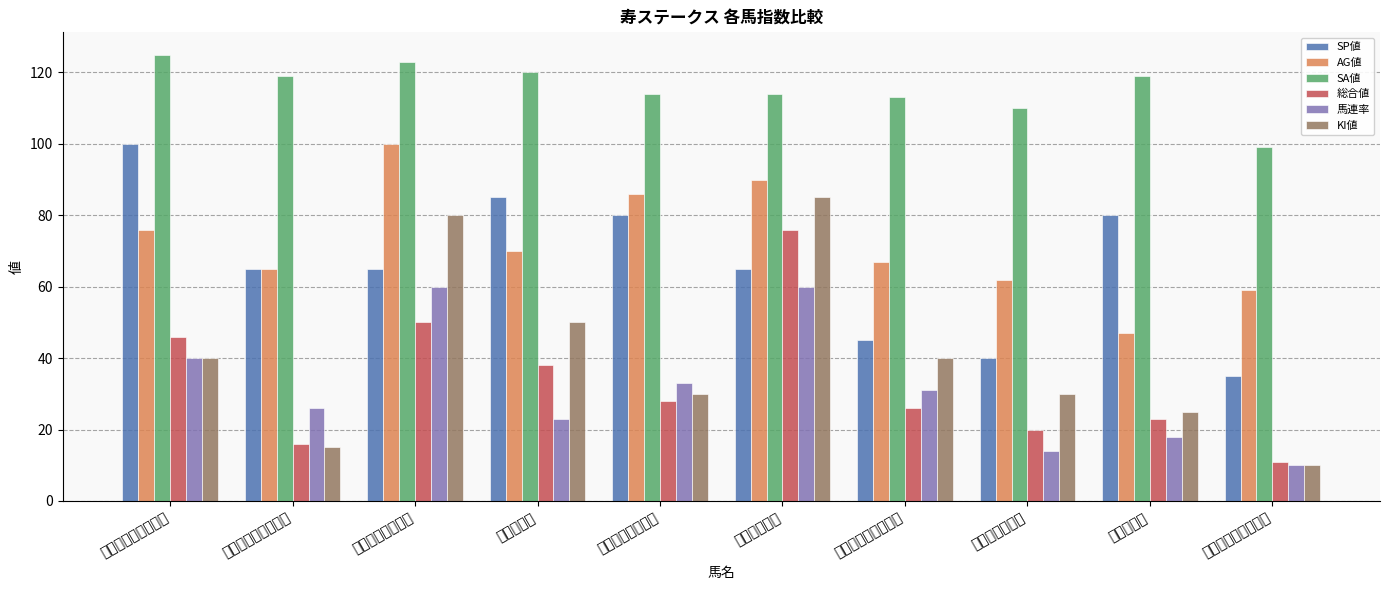

How many data points in 馬連率 are less than 31?

5